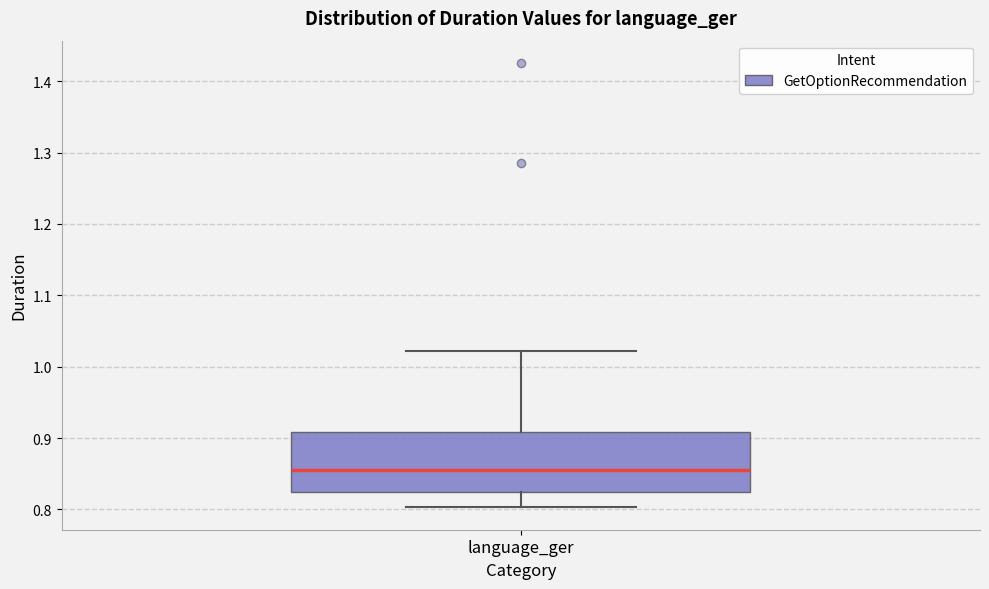

Where is the upper edge of the box for language_ger on the y-axis? The values are not printed on the chart, so give them approximately, as read against the axis.

0.91